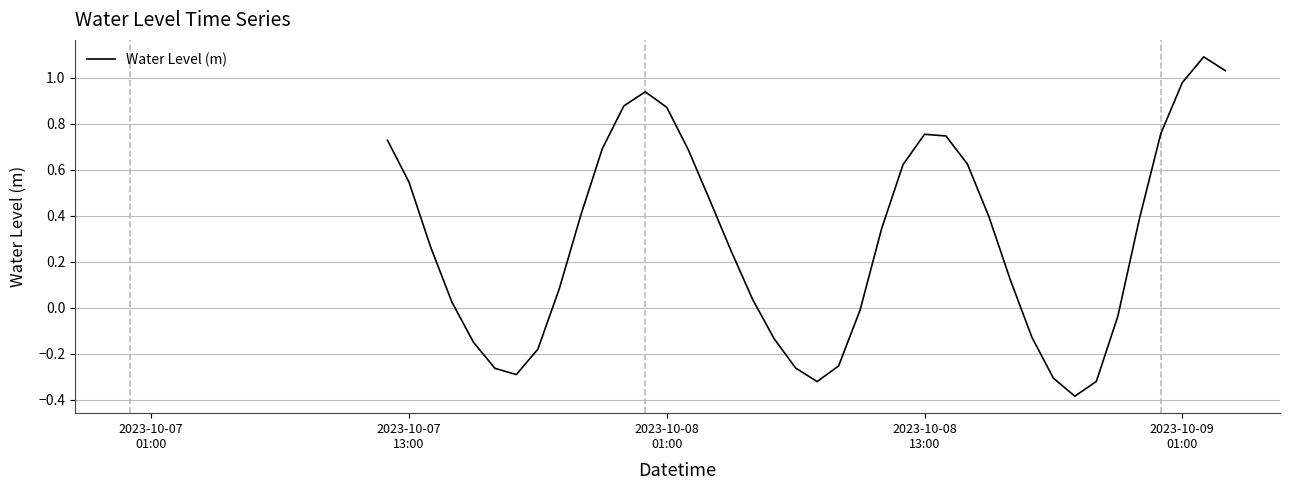

What is the greatest value displayed?

1.1